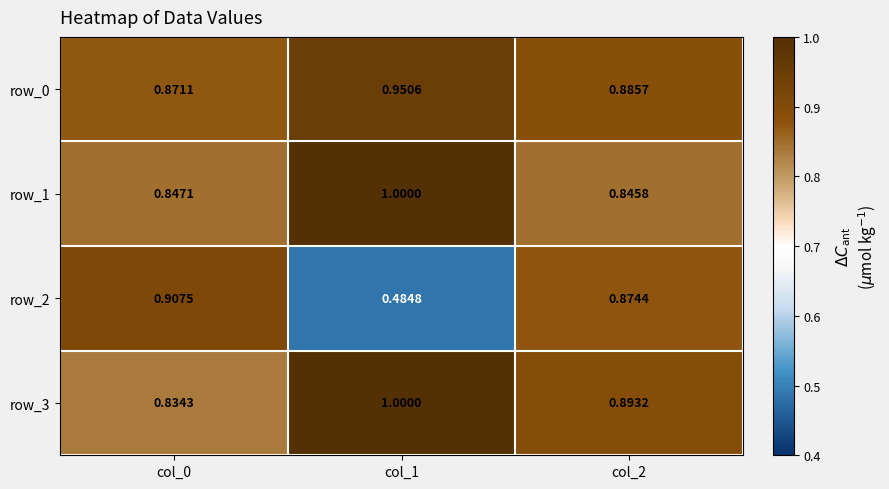

The value of row_1 at col_1 is 0.3. True or false?

False